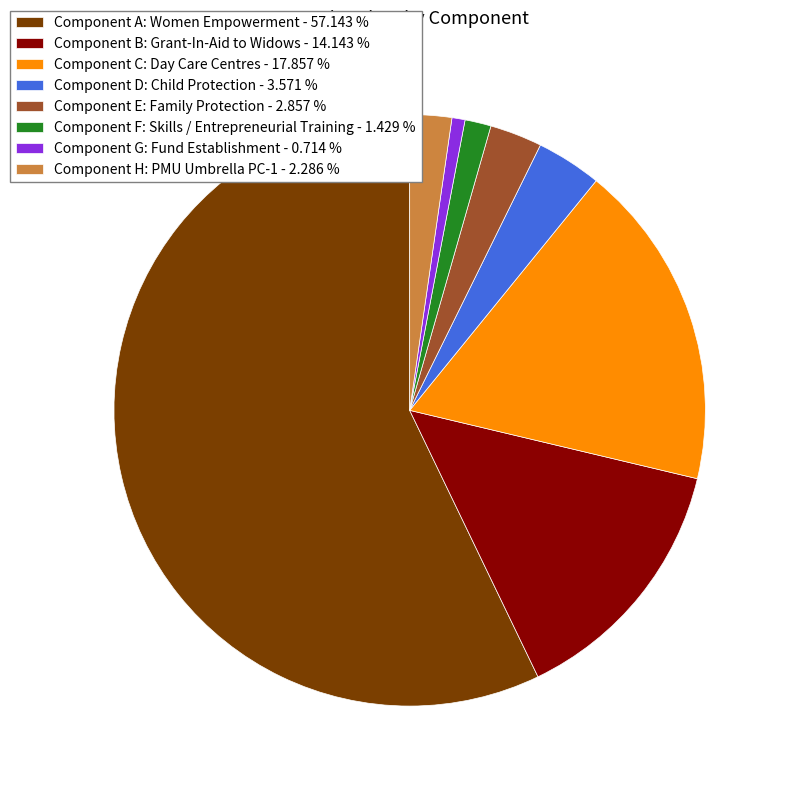

Rank the categories by value from highest to lowest.

Component A: Women Empowerment, Component C: Day Care Centres, Component B: Grant-In-Aid to Widows, Component D: Child Protection, Component E: Family Protection, Component H: PMU Umbrella PC-1, Component F: Skills / Entrepreneurial Training, Component G: Fund Establishment